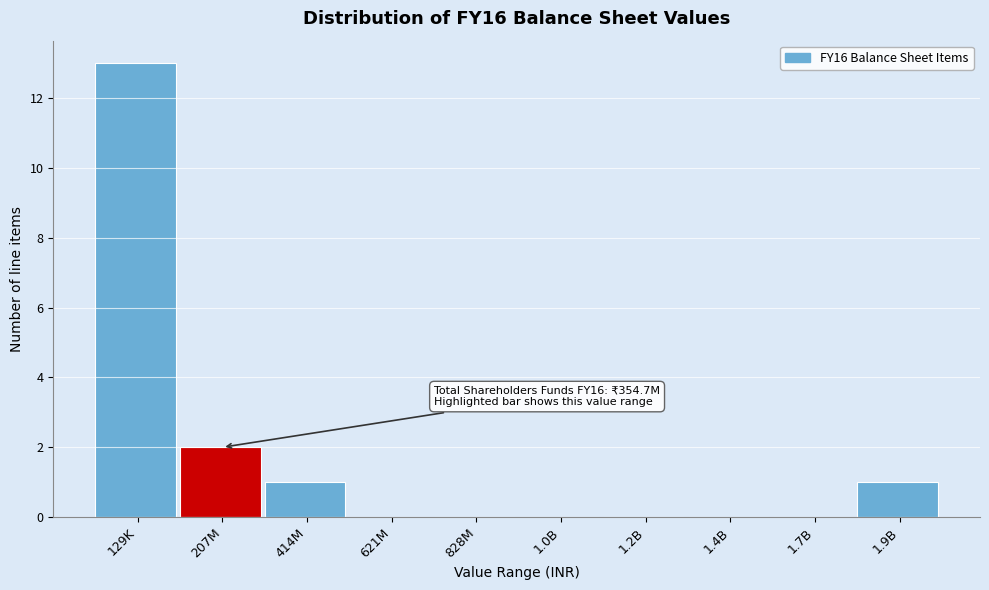

Reading left to right, transcribe all the data shown in this chart.

129K=13	207M=2	414M=1	621M=0	828M=0	1.0B=0	1.2B=0	1.4B=0	1.7B=0	1.9B=1